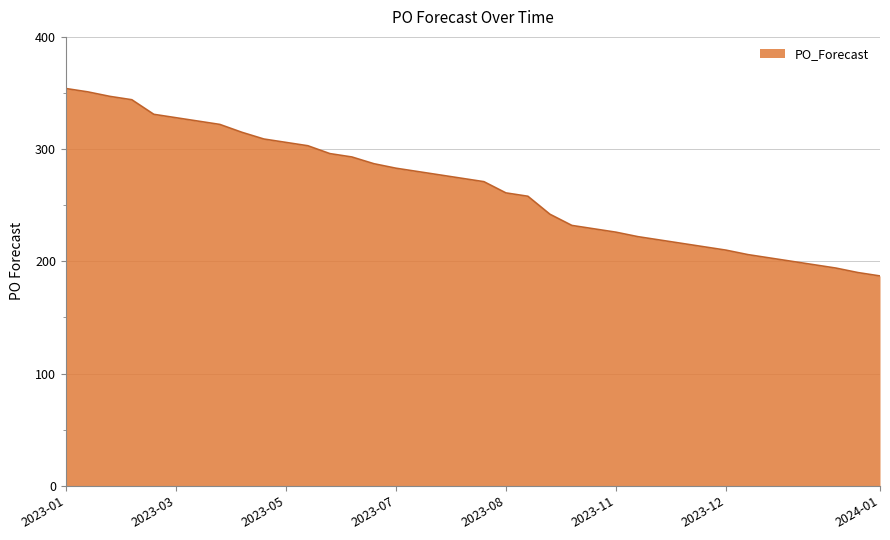

What is the difference between the maximum and minimum values?

167